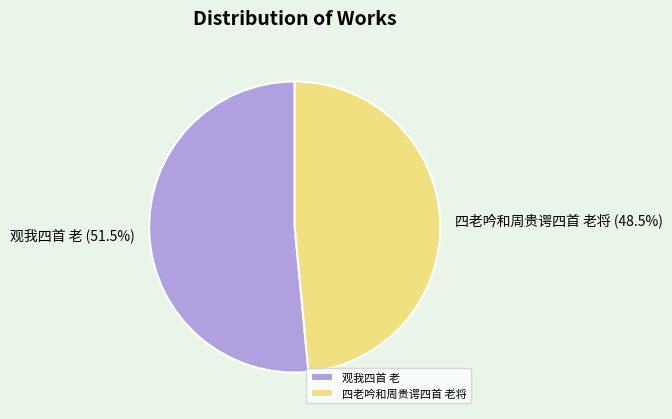

Which category accounts for the majority?

观我四首 老